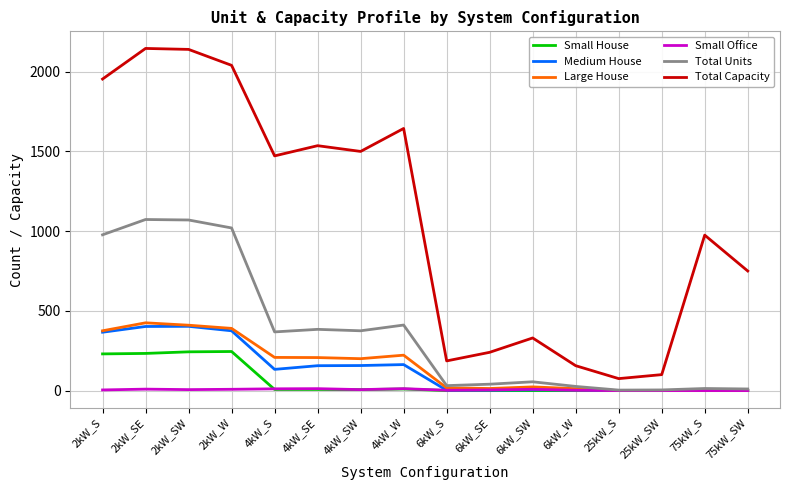

What is the total value across all series at 6kW_SE?

300